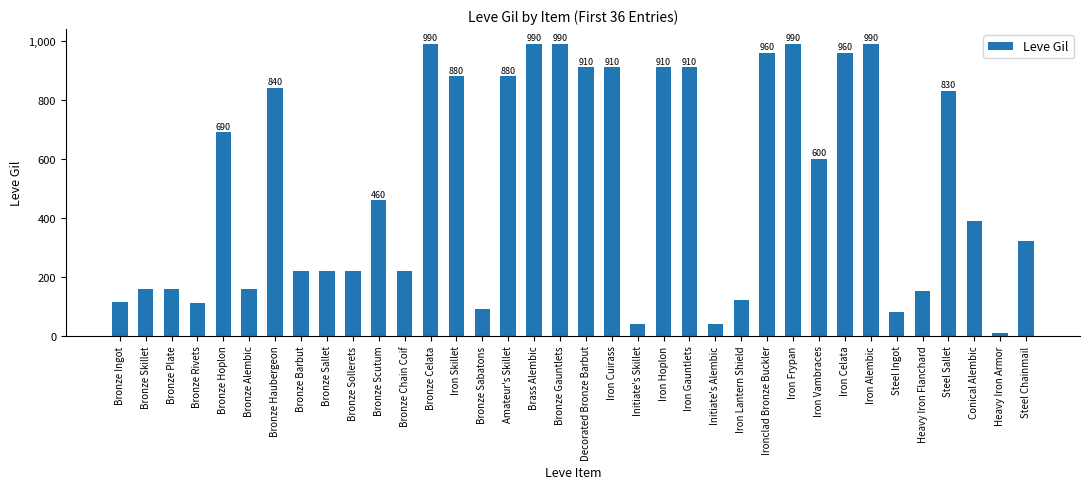

Where is the data nearest to the value 500?

Bronze Scutum